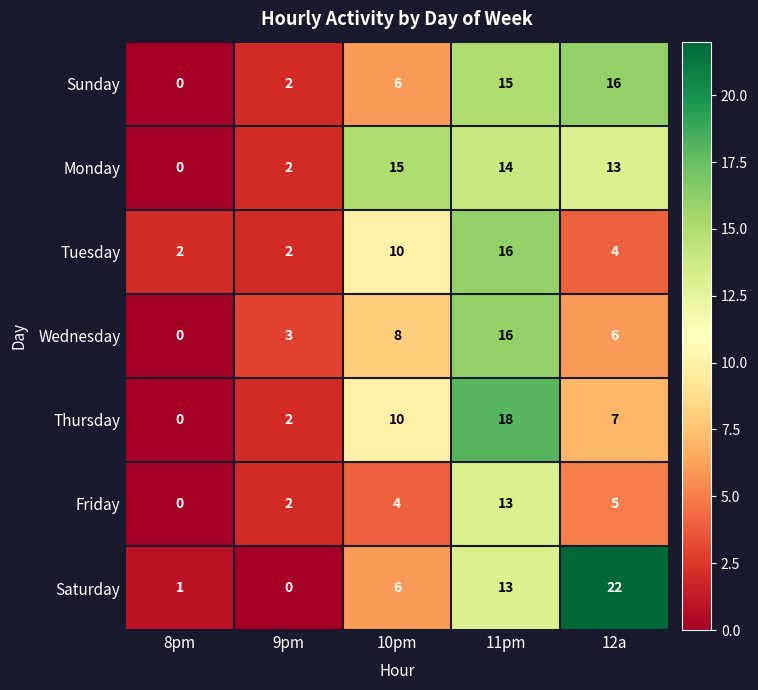

Which series has the largest total across all categories?

Monday